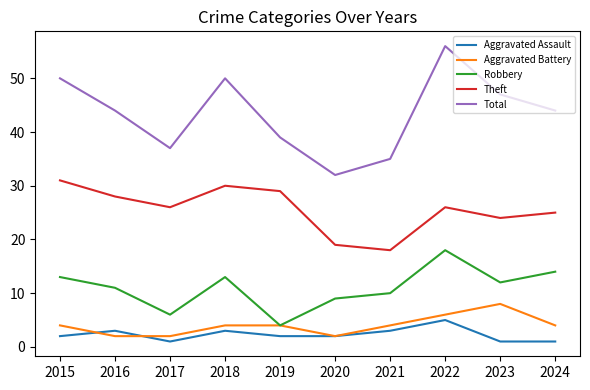

What is the highest value of the Aggravated Assault series?

5